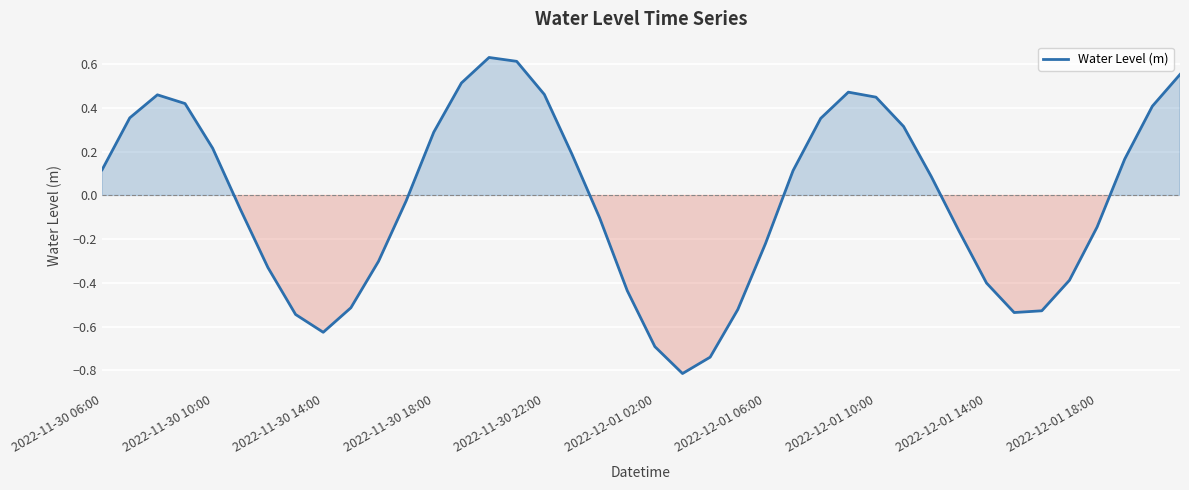

What is the difference between the maximum and minimum values?

1.4